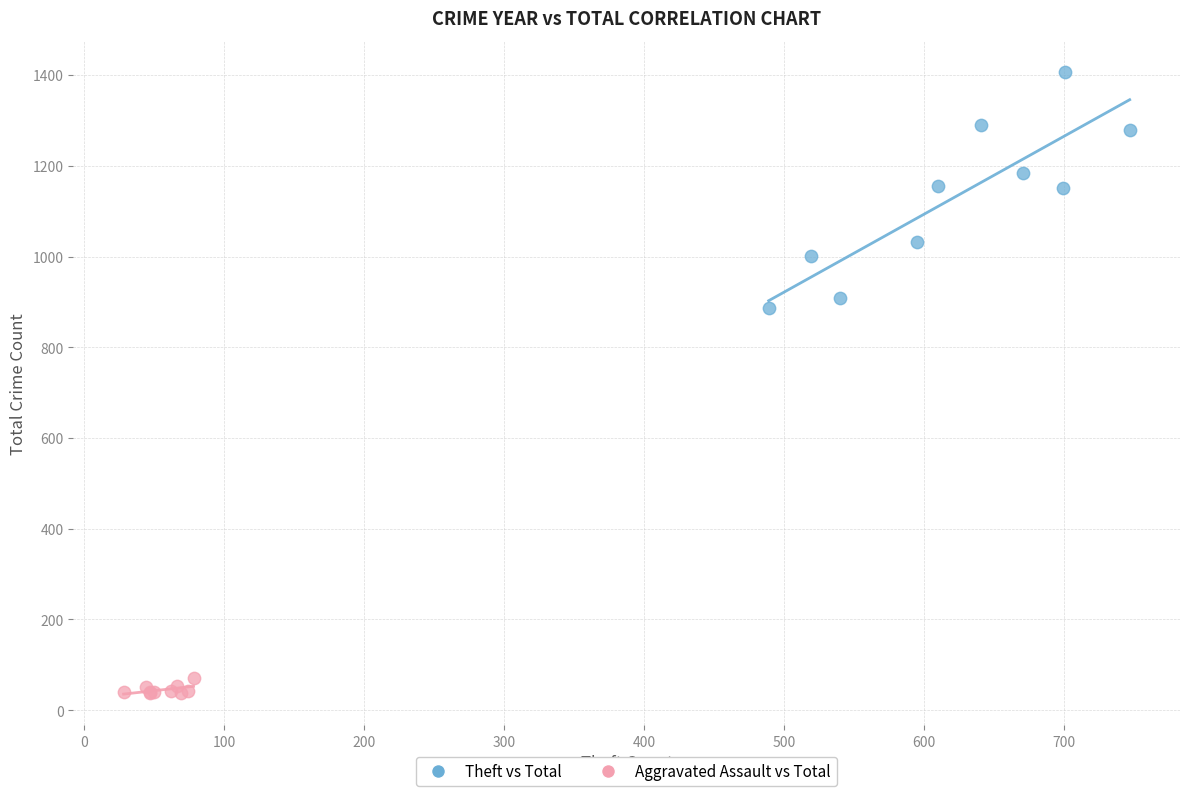

What are all the series names shown in the legend?

Theft vs Total, Aggravated Assault vs Total